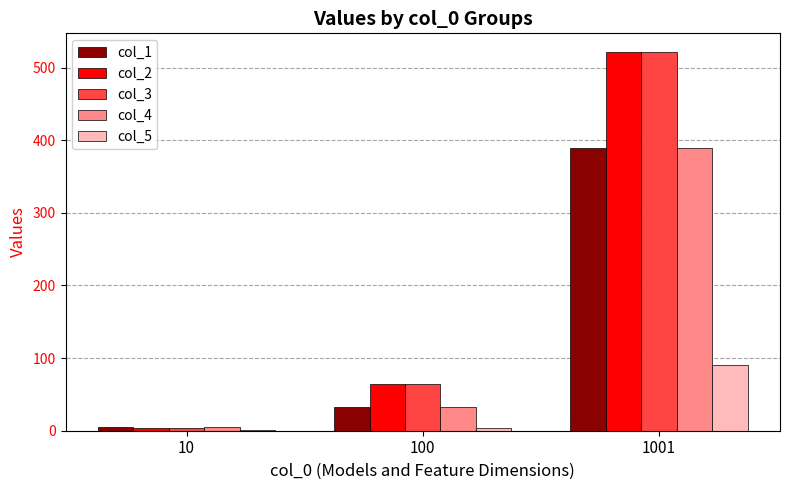

What is the total value across all series at 100?

196